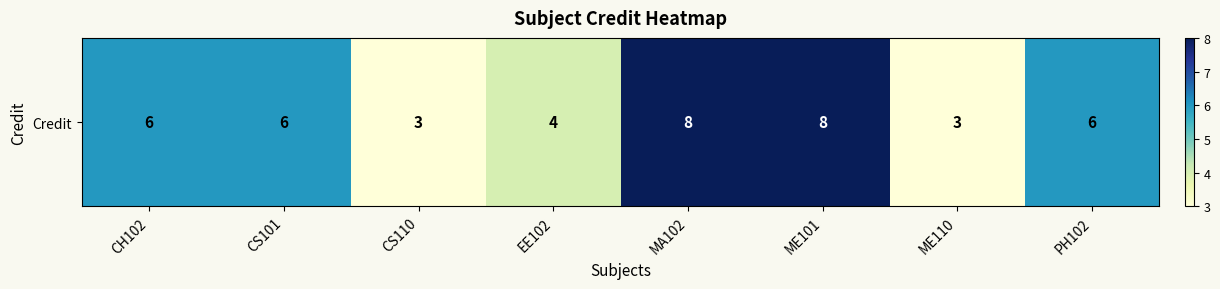

What is the average value?

6